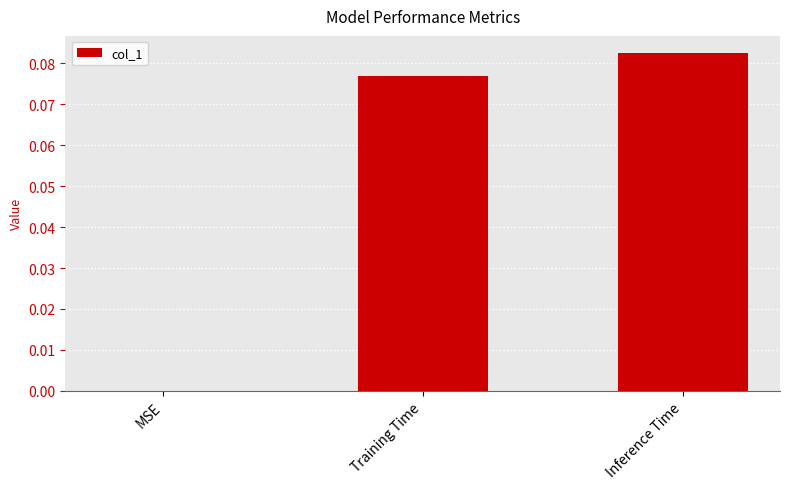

The chart shows a value of 0.0 at MSE. True or false?

True